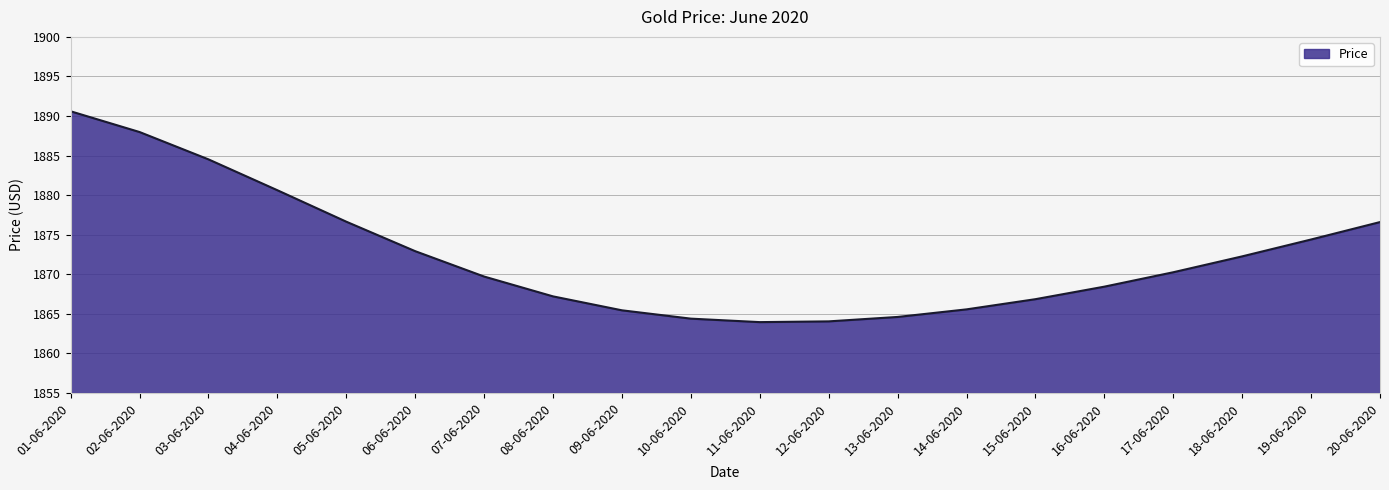

The value at 03-06-2020 is 1884.5. True or false?

True